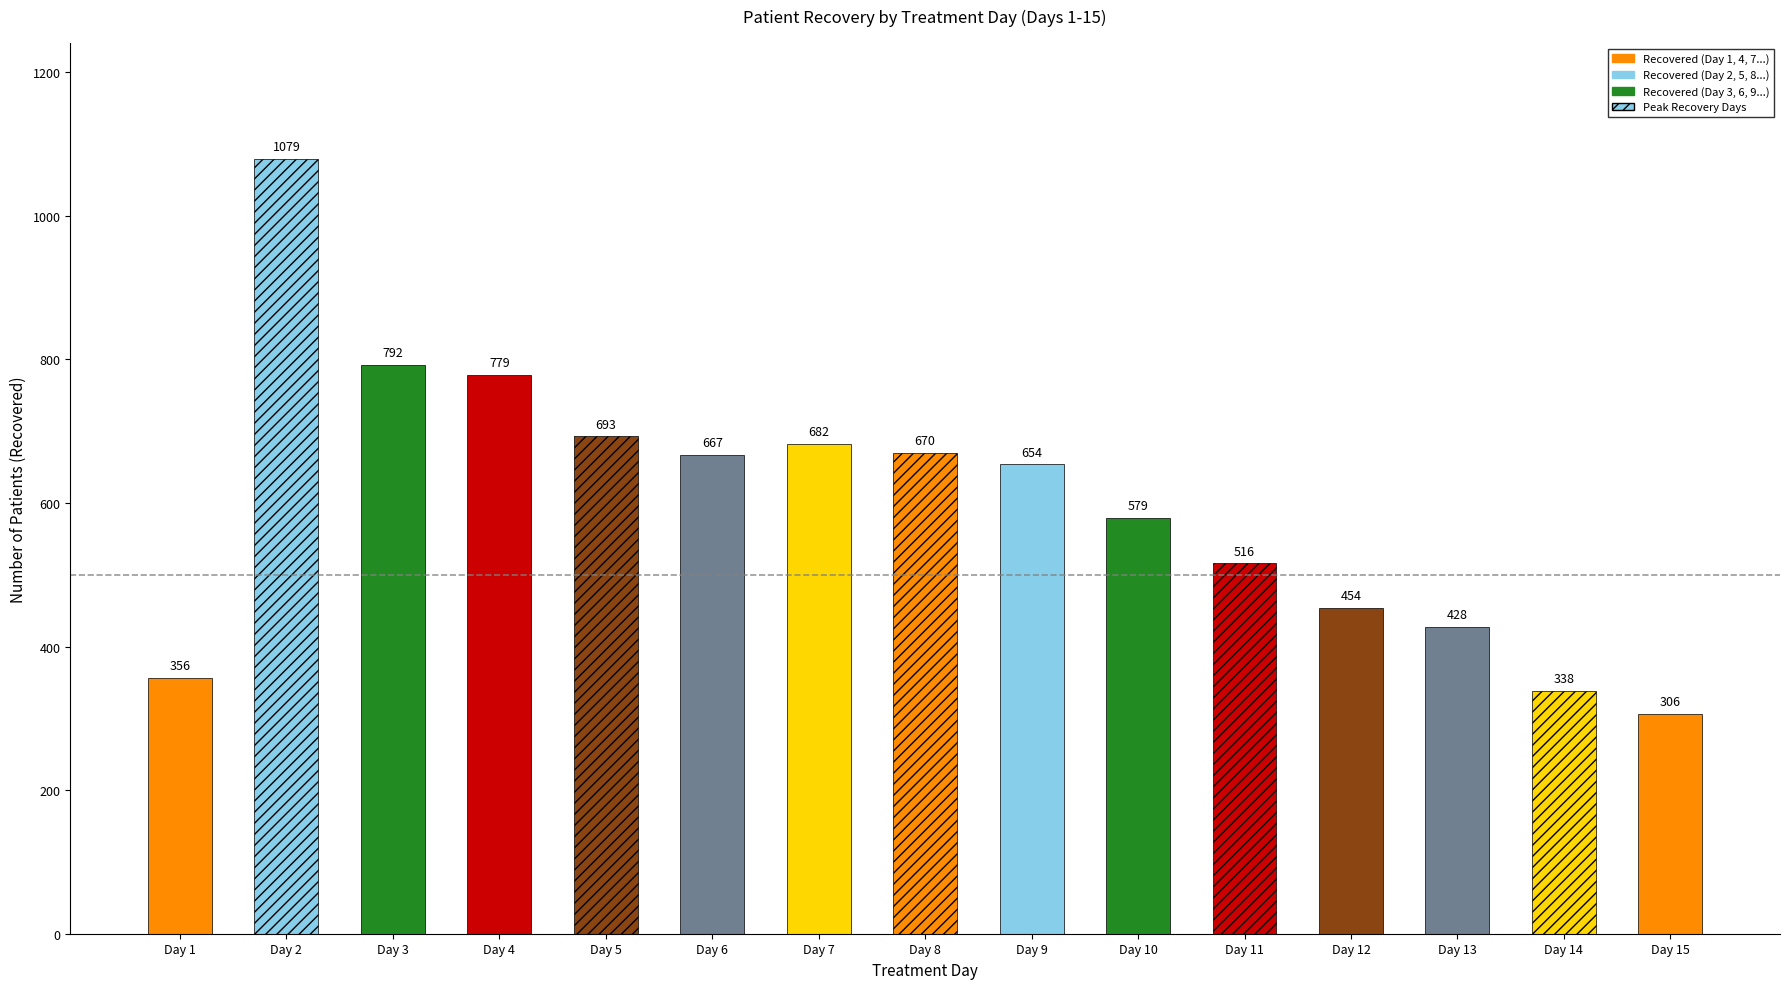

True or false: the data shows 943 at Day 7.

False